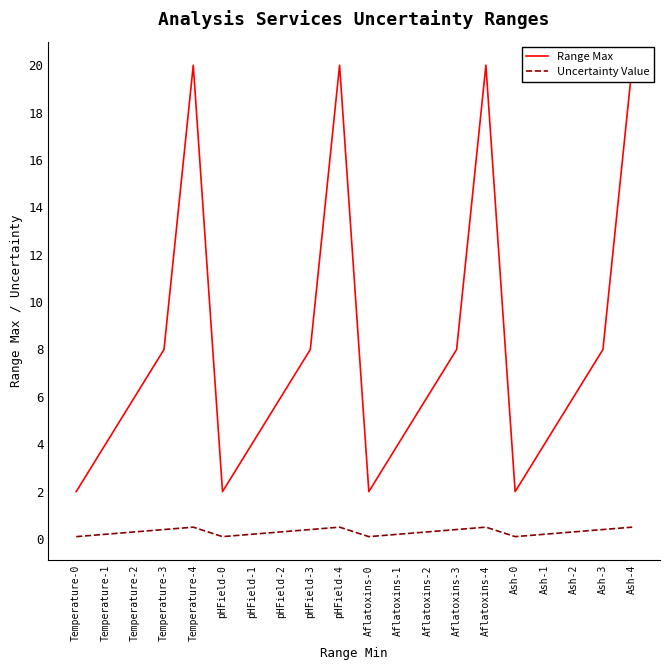

True or false: Uncertainty Value has a value of 0.5 at Aflatoxins-4.

True